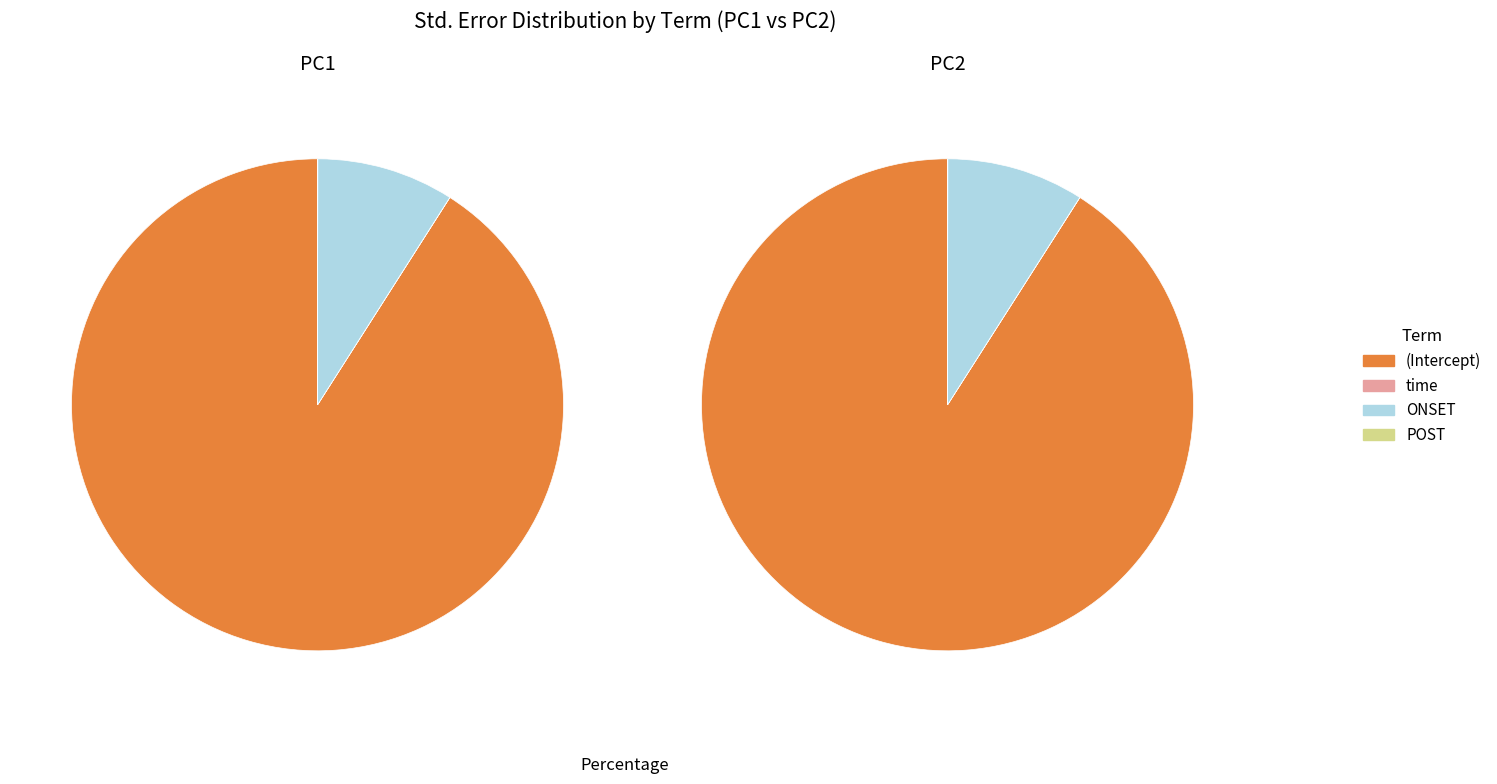

Does ONSET represent more than half of the total?

No